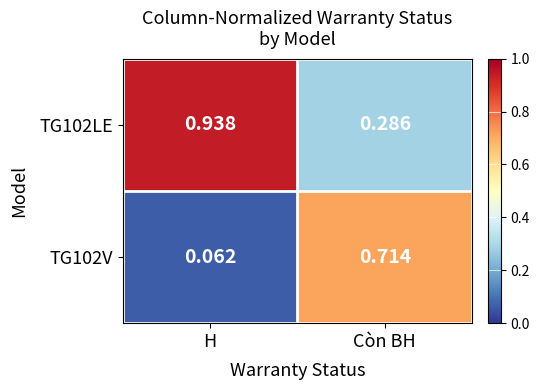

Which category has the highest value in the TG102LE series?

H